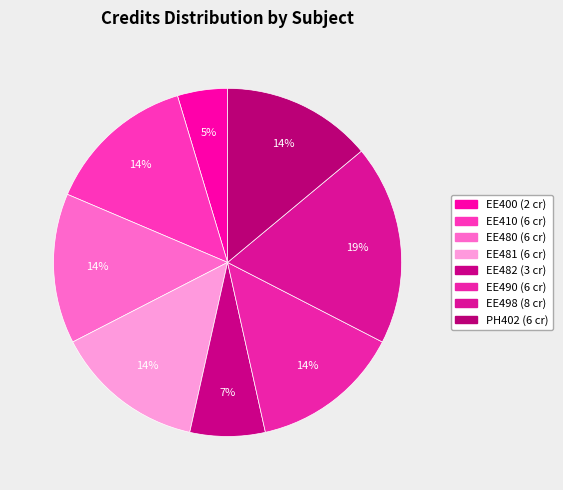

Rank the categories by value from highest to lowest.

EE498, EE410, EE480, EE481, EE490, PH402, EE482, EE400